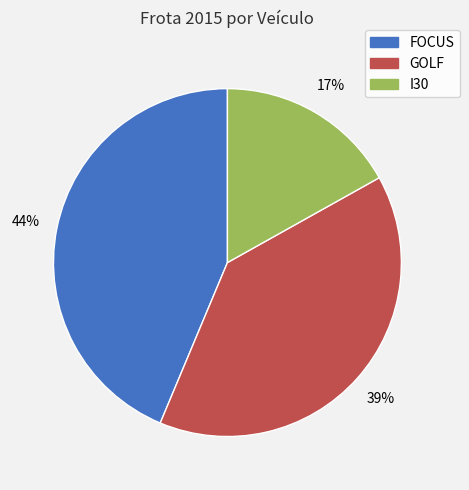

Count the number of slices in the pie.

3